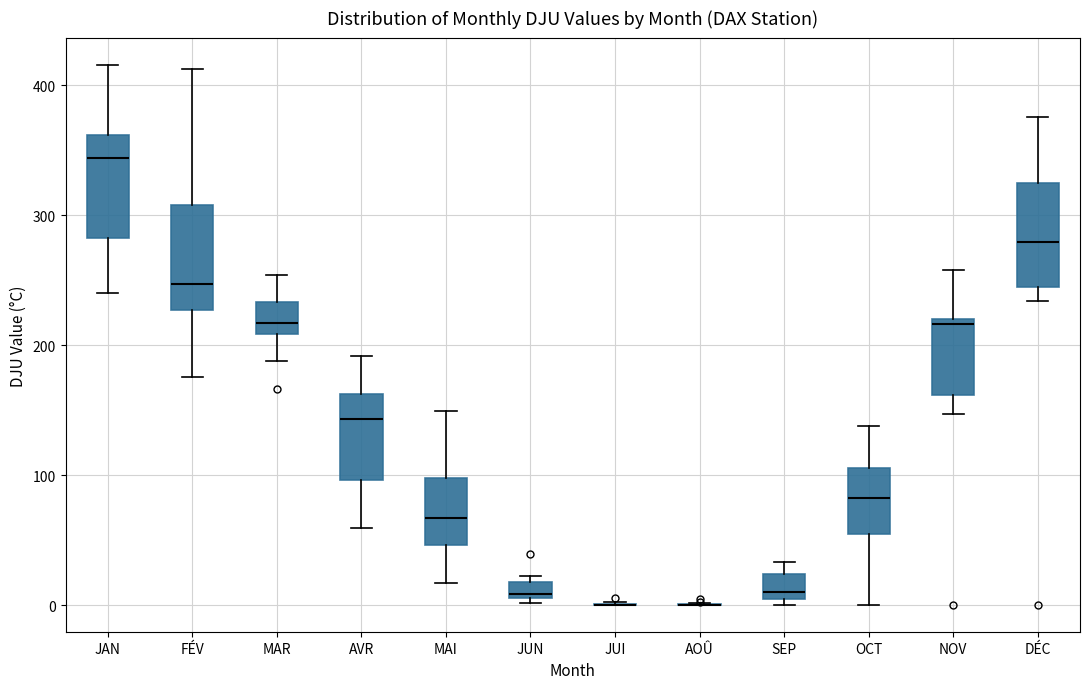

Where is the upper edge of the box for OCT on the y-axis? The values are not printed on the chart, so give them approximately, as read against the axis.

110